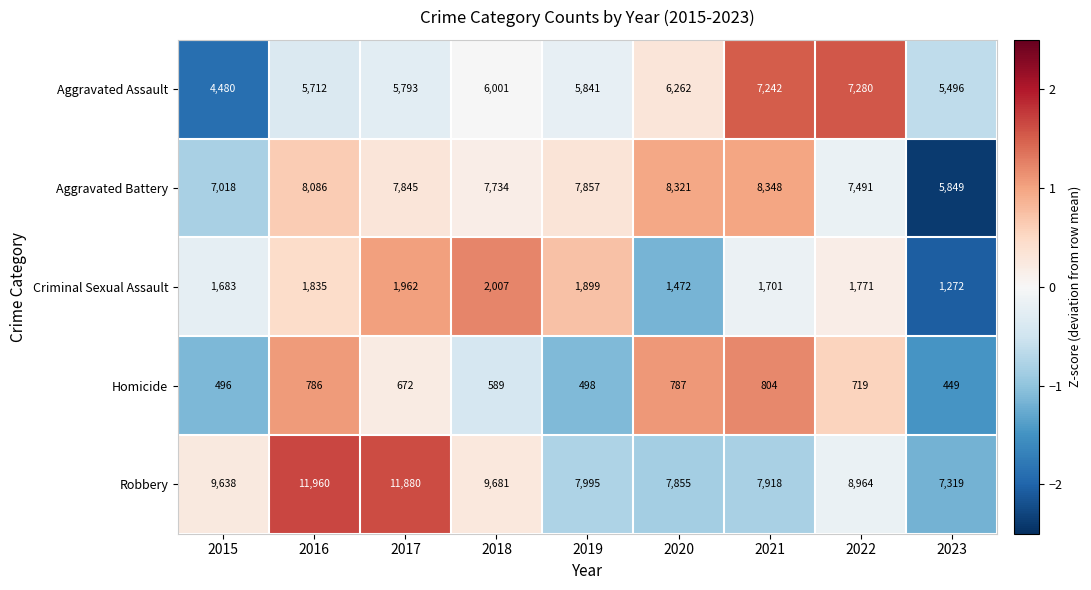

Which label corresponds to the smallest value in the chart?

2023